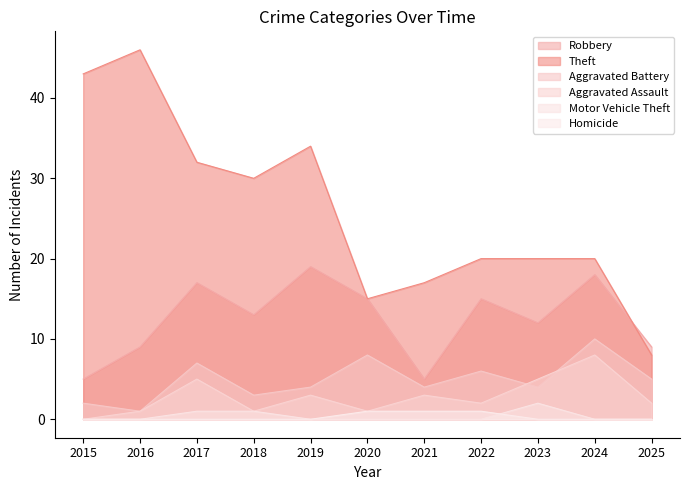

At 2022, list the series in order from largest to smallest.

Theft, Robbery, Aggravated Battery, Aggravated Assault, Homicide, Motor Vehicle Theft